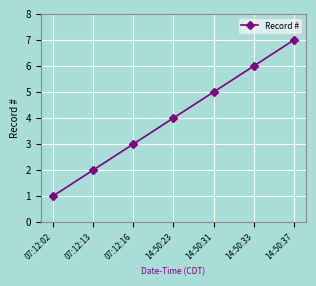

Is it true that the value at 07:12:16 is 2?

False